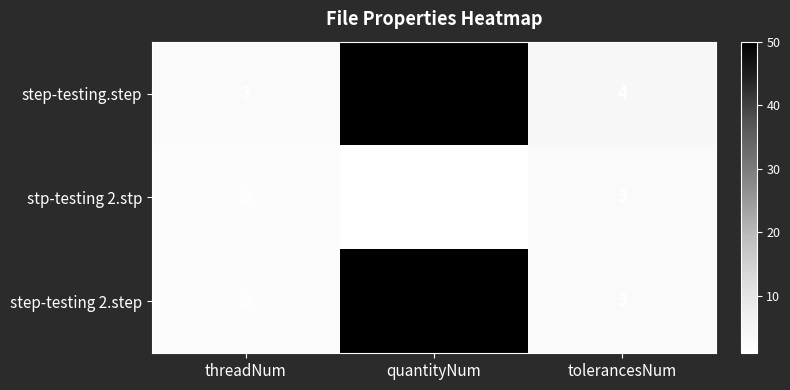

At which category is the sum across all series the highest?

quantityNum